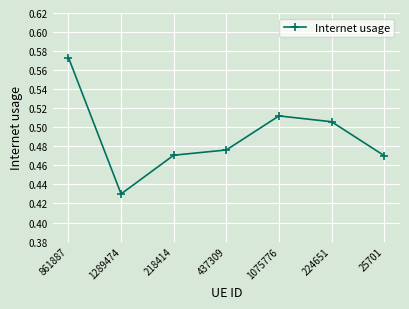

What position from the right is 25701?

1